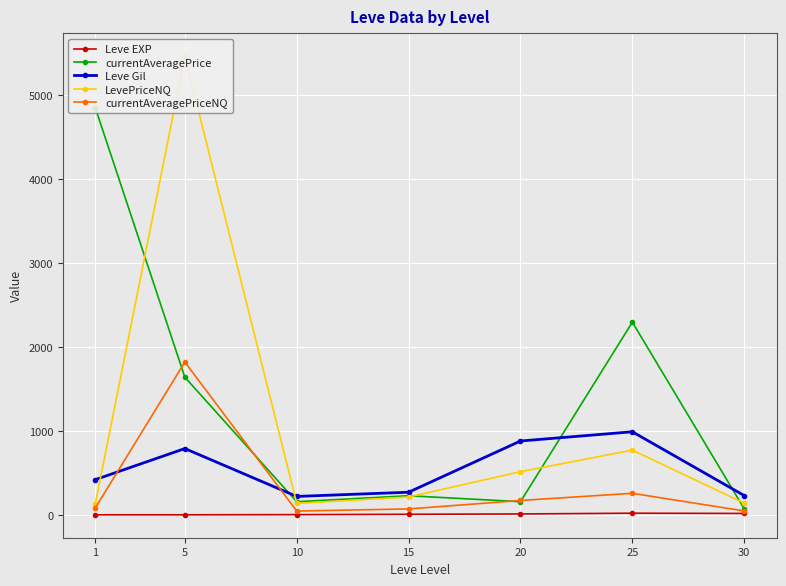

What is the smallest value displayed?

1.0